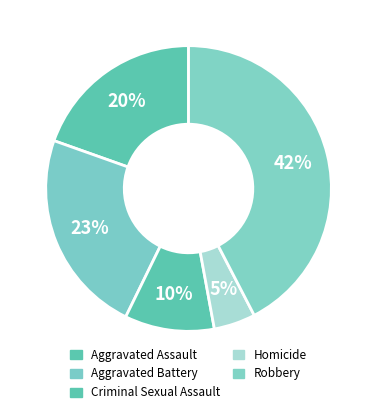

Which slice is the smallest?

Homicide